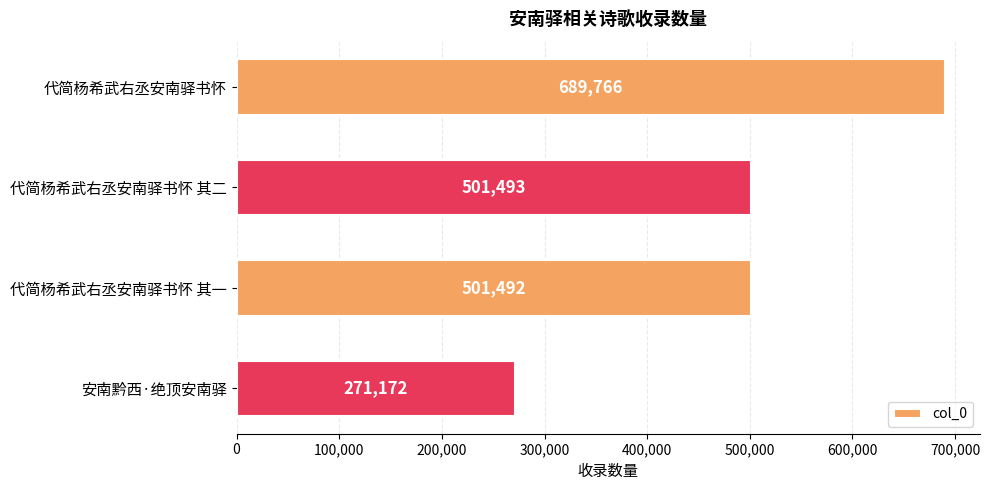

How many categories are shown in the chart?

4